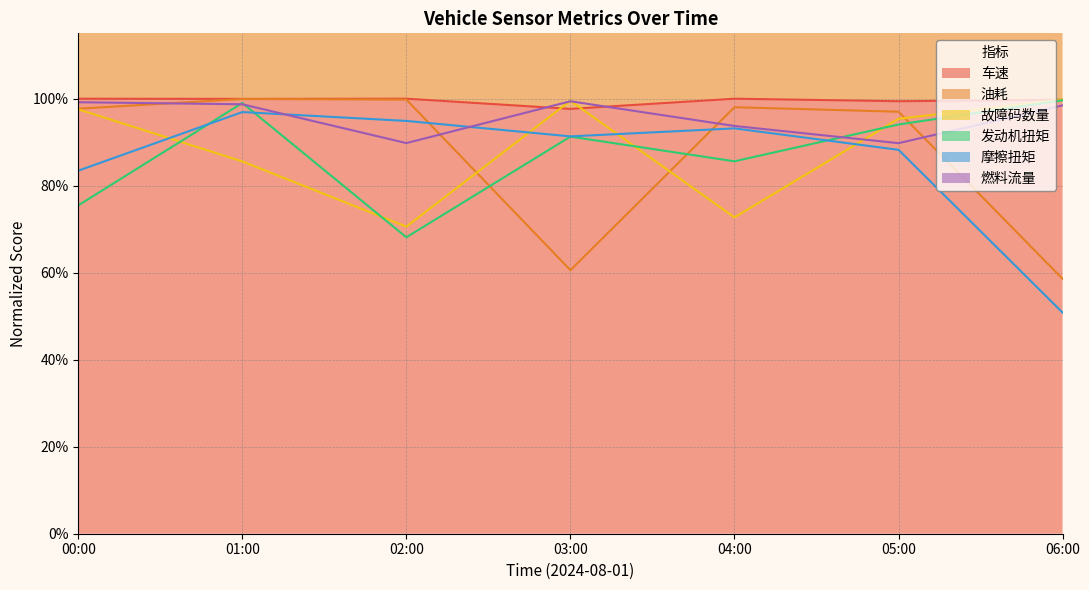

How many lines are shown in the chart?

6